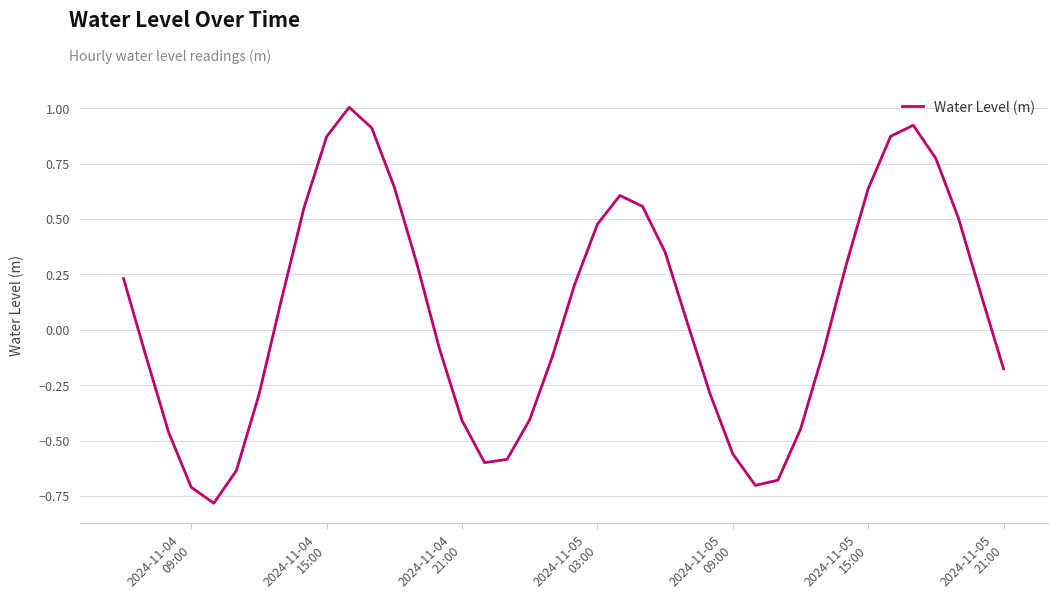

What is the difference between the maximum and minimum values?

1.8